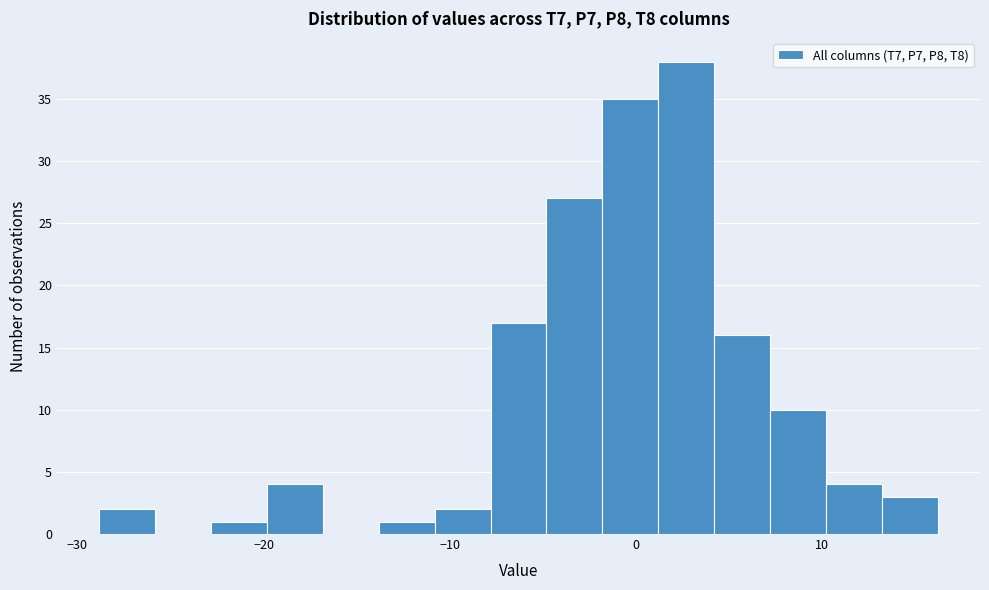

Around what value on the x-axis is the tallest bar? Give the approximate position of its centre, as read against the axis.

3